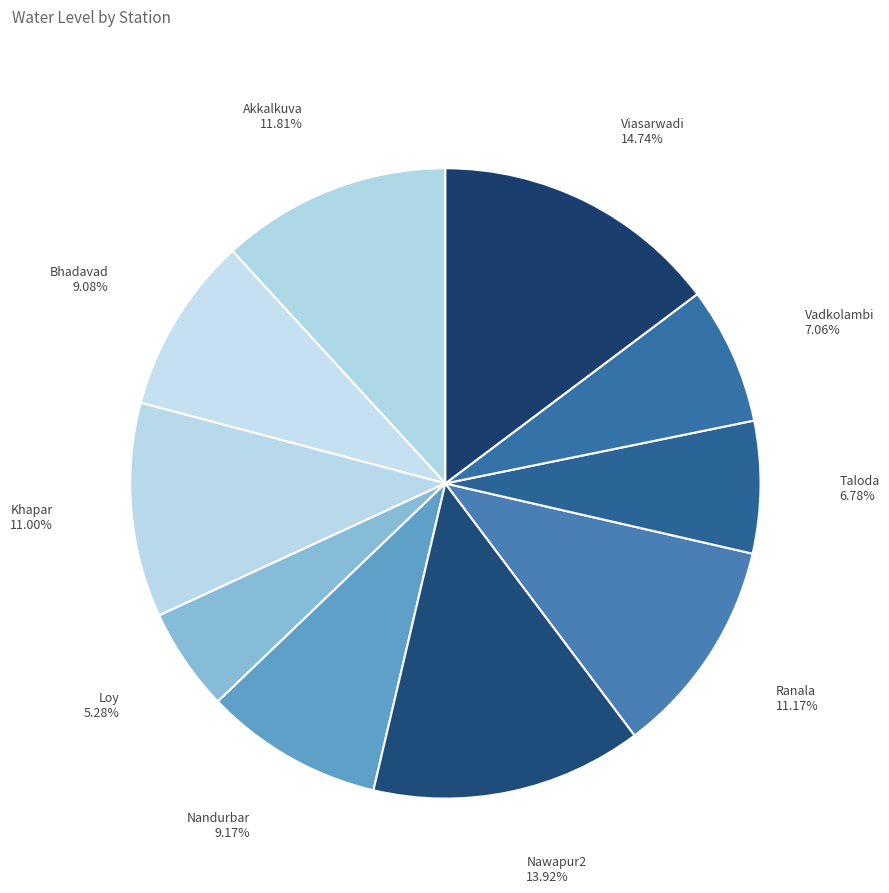

Count the number of slices in the pie.

10